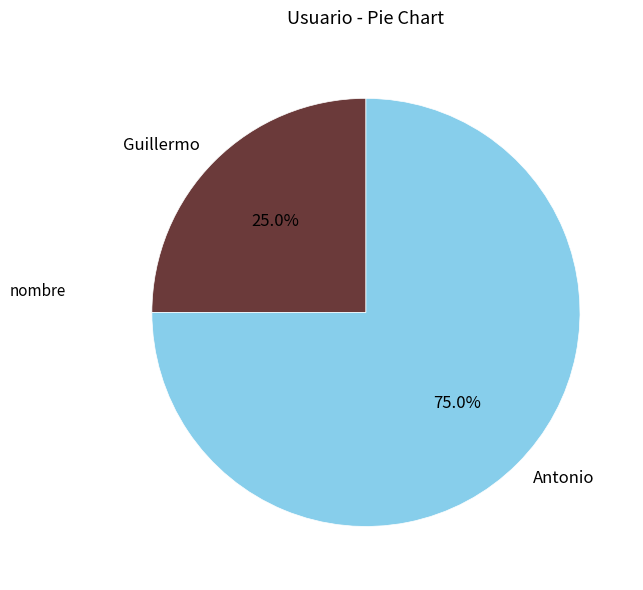

How many slices are in this pie chart?

2